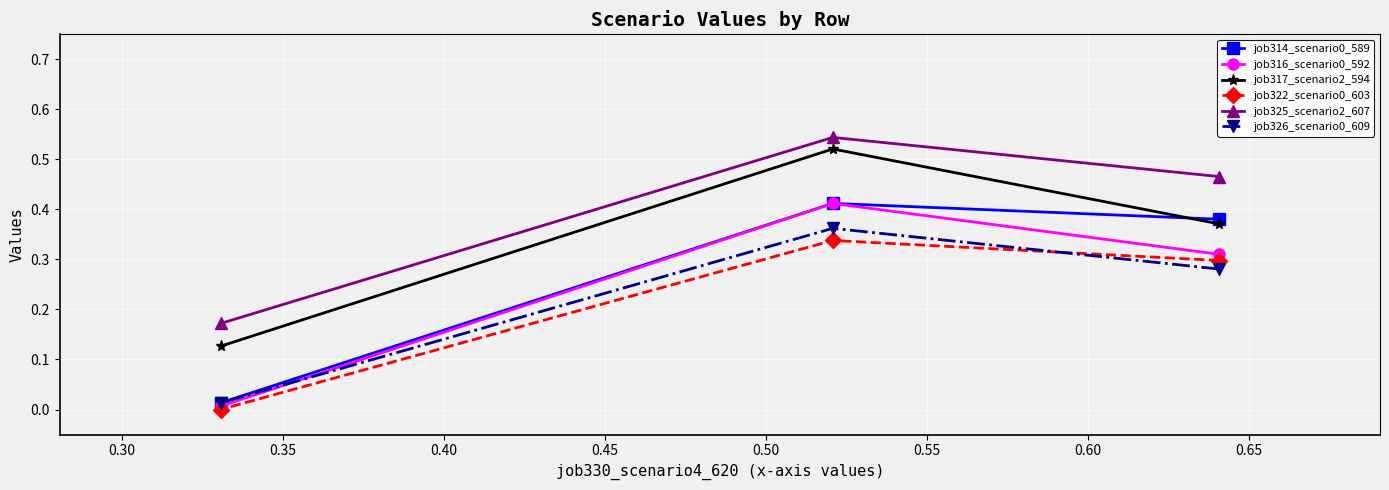

Which series has the largest total across all categories?

job325_scenario2_607